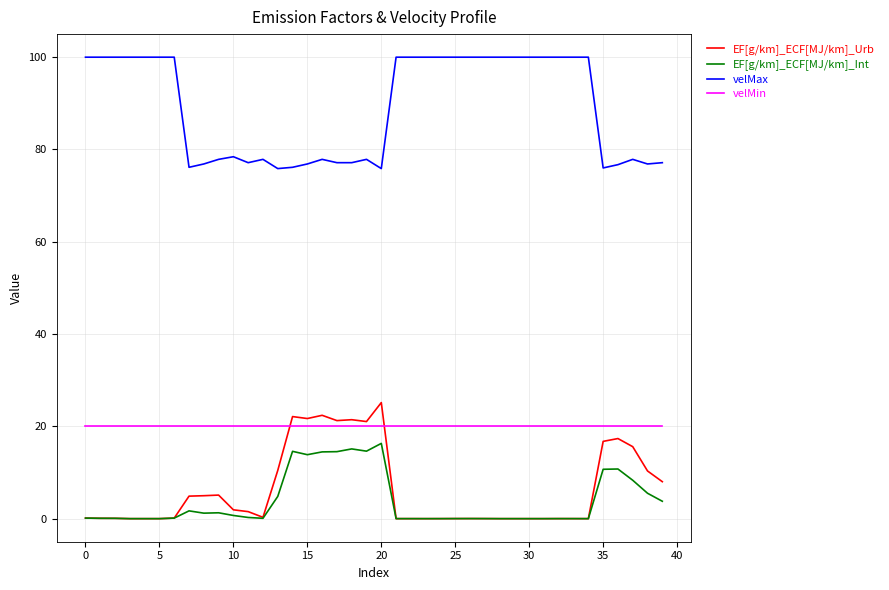

What is the highest value of the EF[g/km]_ECF[MJ/km]_Int series?

16.3